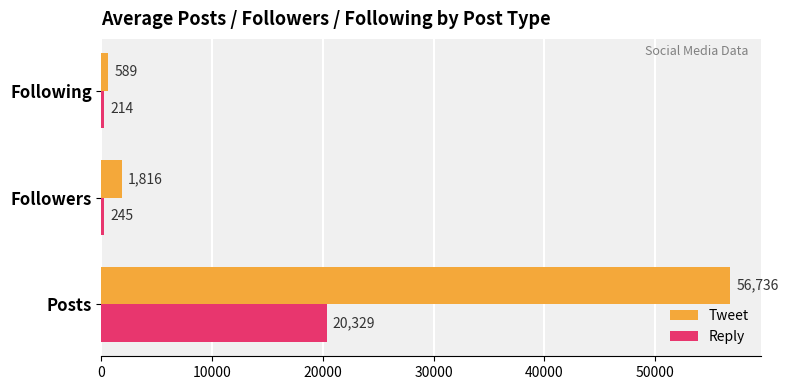

Which series has the largest total across all categories?

Tweet